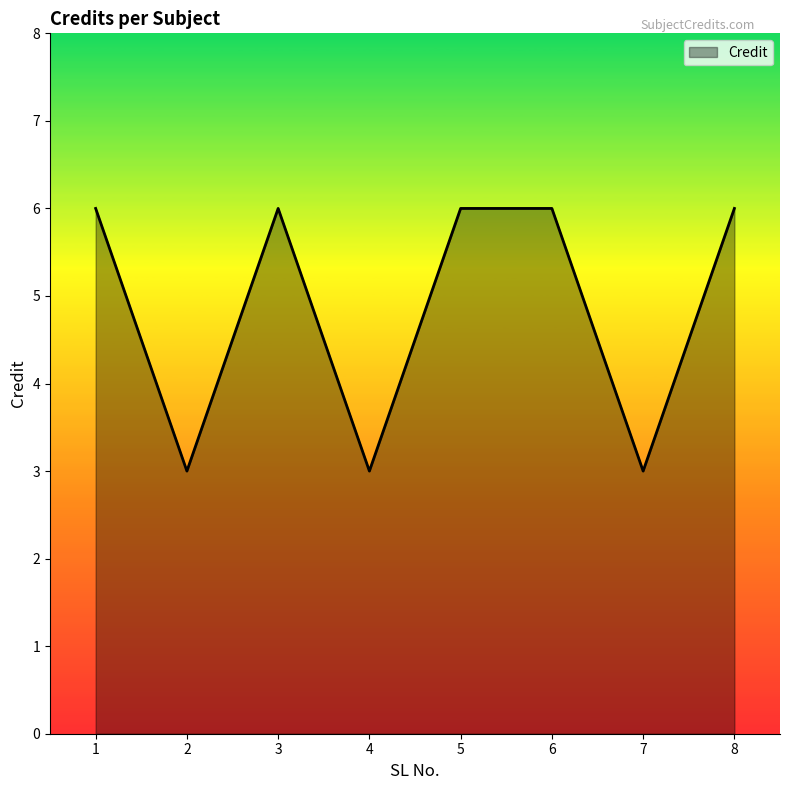

How many interior local valleys (lower than both neighbors) does the data have?

3